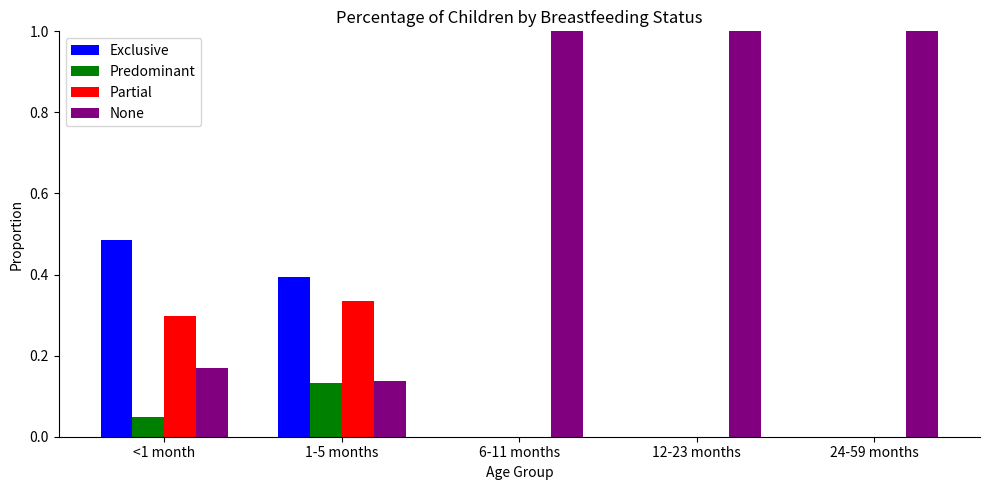

Which category has the highest value in the Partial series?

1-5 months